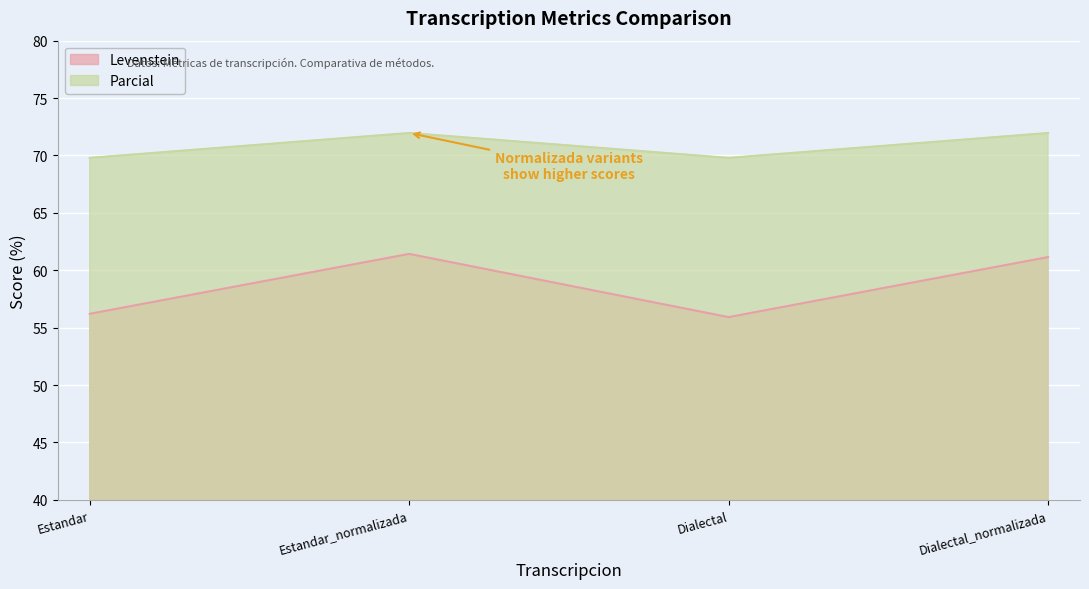

Which series changed the most between Estandar and Dialectal?

Levenstein